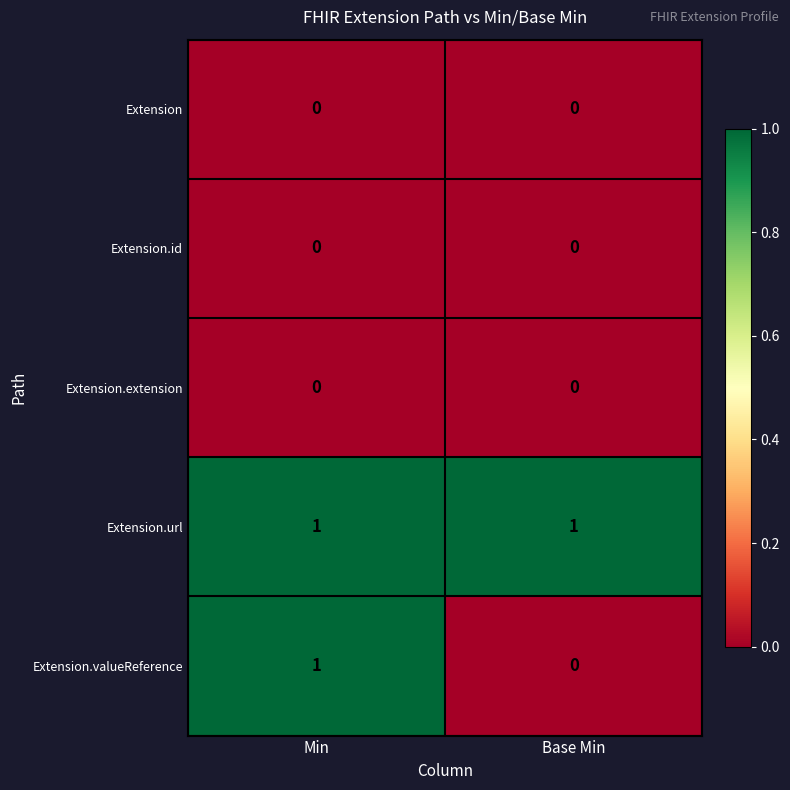

At which category is the sum across all series the highest?

Min